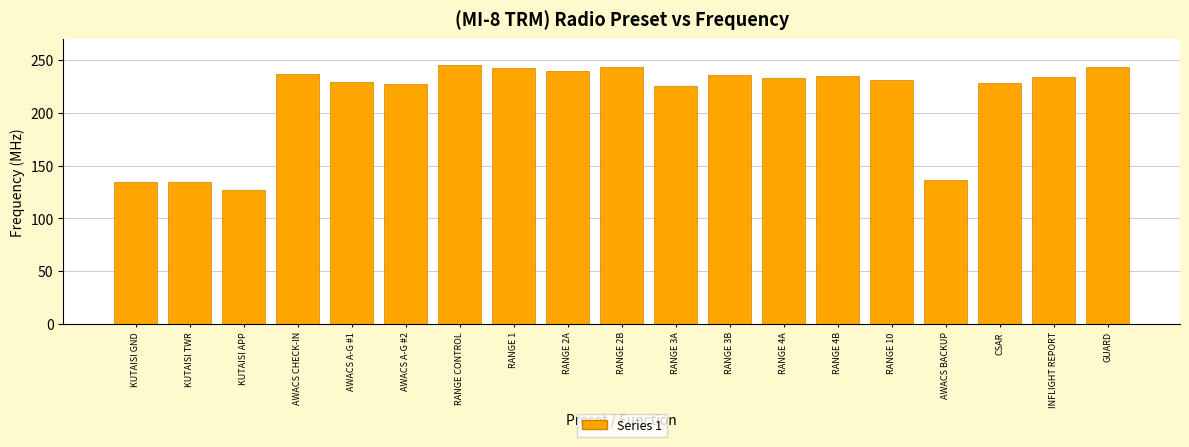

Count the number of categories in the chart.

19